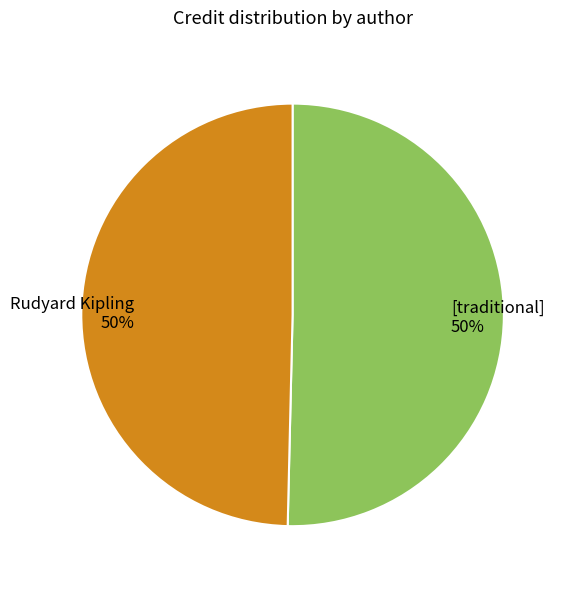

To the nearest percent, what percentage of the pie is [traditional]?

50%